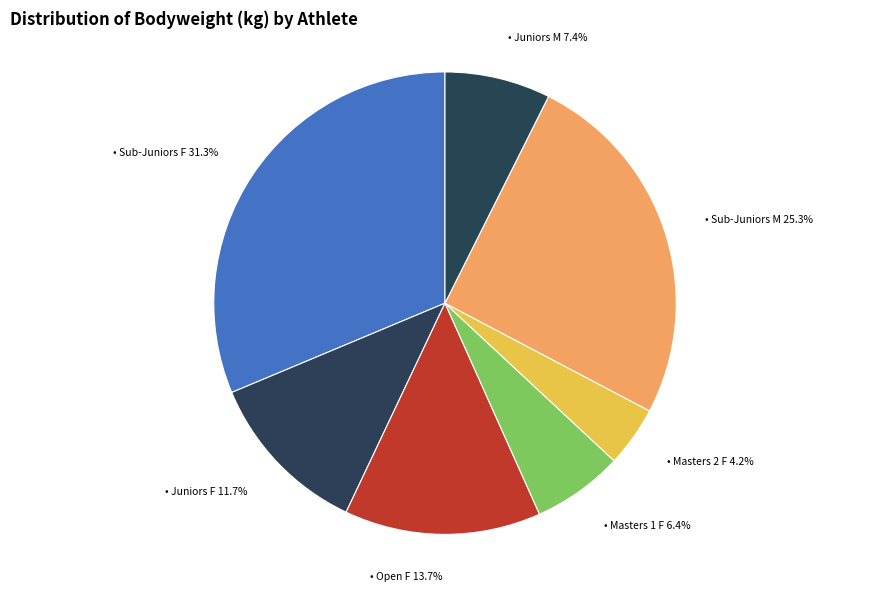

How many segments does this pie chart have?

7